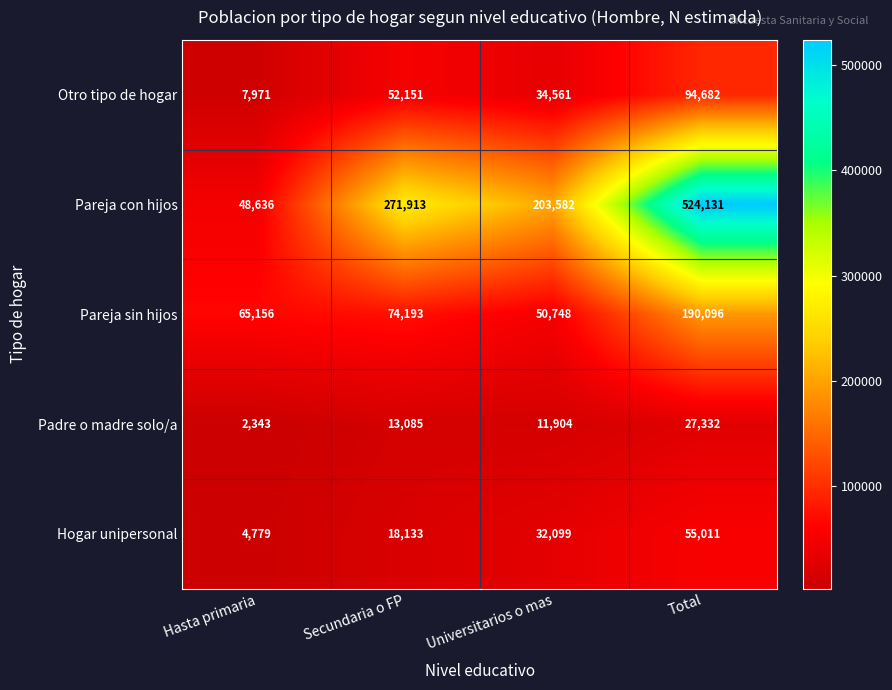

What is the maximum value shown in the chart?

524131